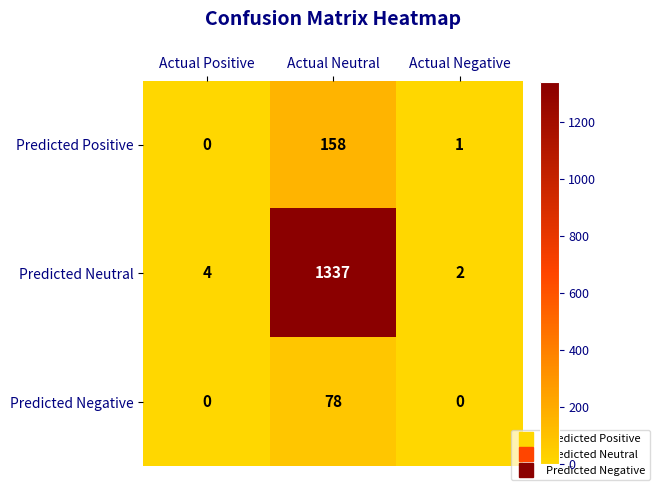

What is the difference between the highest and lowest values at Actual Positive?

4